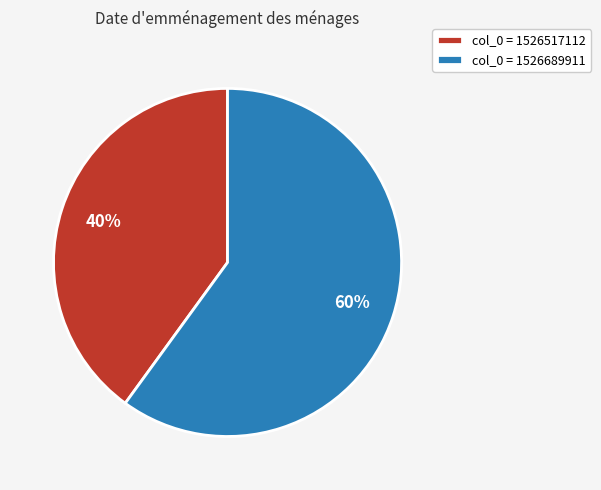

Do col_0 = 1526517112 and col_0 = 1526689911 together represent more than half of the pie?

Yes